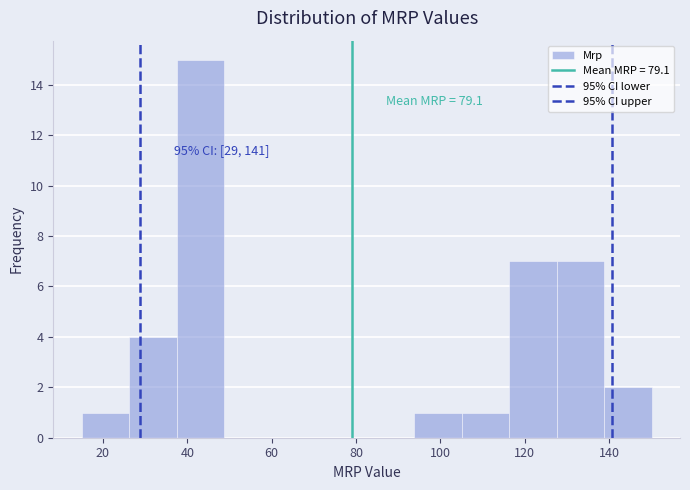

Over which range of the x-axis is the bar tallest?

38 to 48